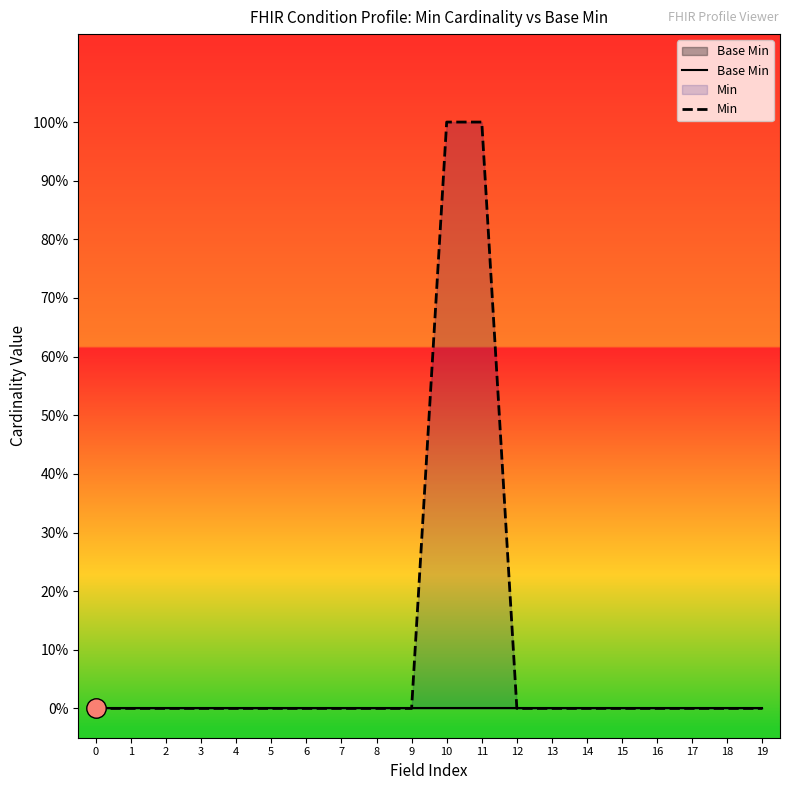

Reading left to right, extract all data points from this chart.

Base Min: 0	0	0	0	0	0	0	0	0	0	0	0	0	0	0	0	0	0	0	0
Min: 0	0	0	0	0	0	0	0	0	0	1	1	0	0	0	0	0	0	0	0